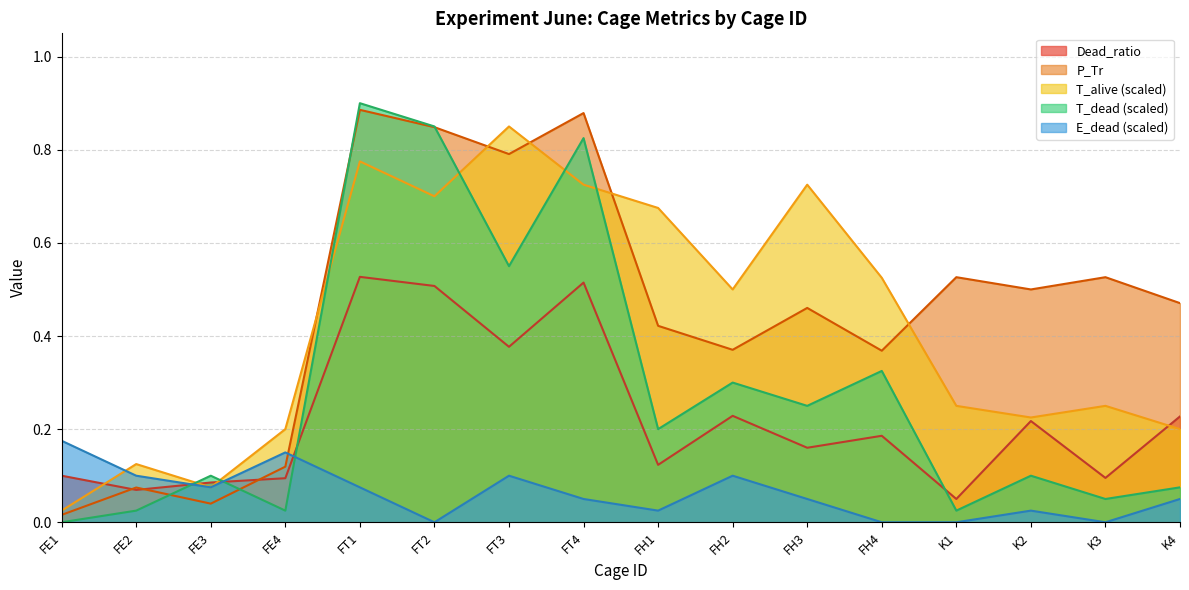

What is the difference between the maximum and minimum values in the T_dead_norm series?

0.9